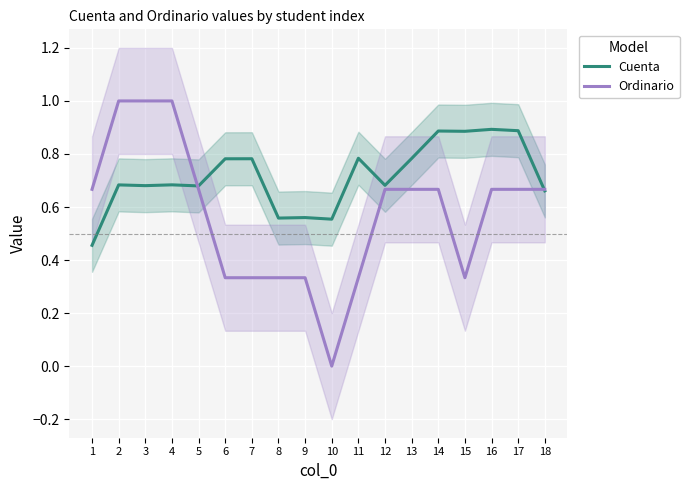

At how many categories does at least one series exceed 0?

18